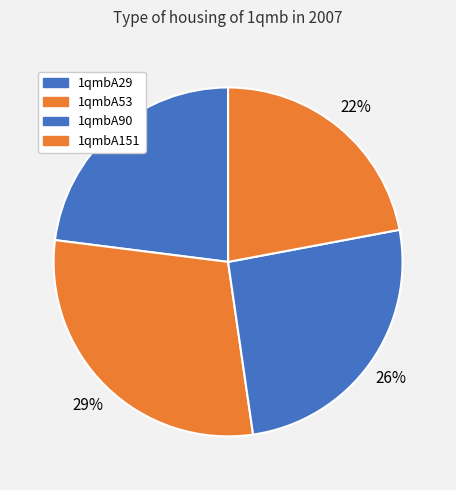

Which slice is the largest?

1qmbA53